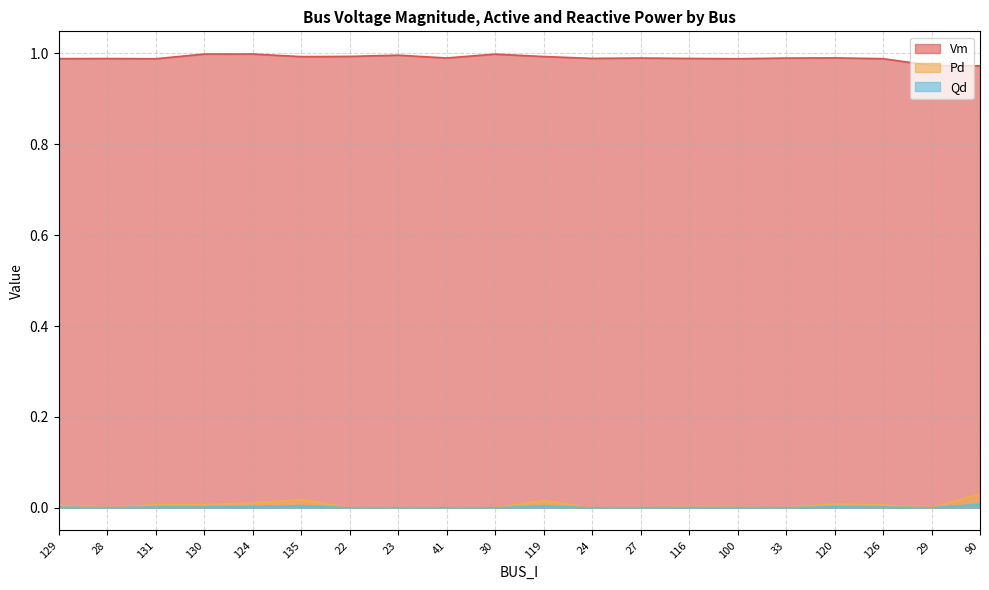

What is the value of the Vm point at the 10th from the left?

1.0